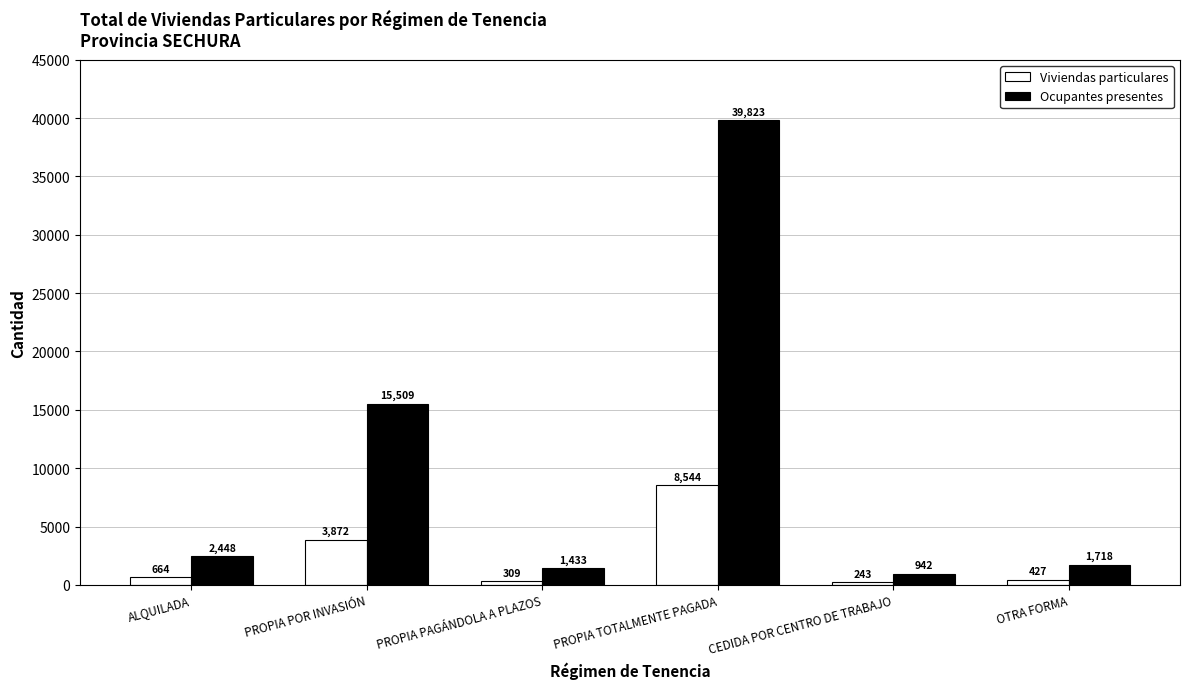

What is the label of the 1st bar from the left?

ALQUILADA